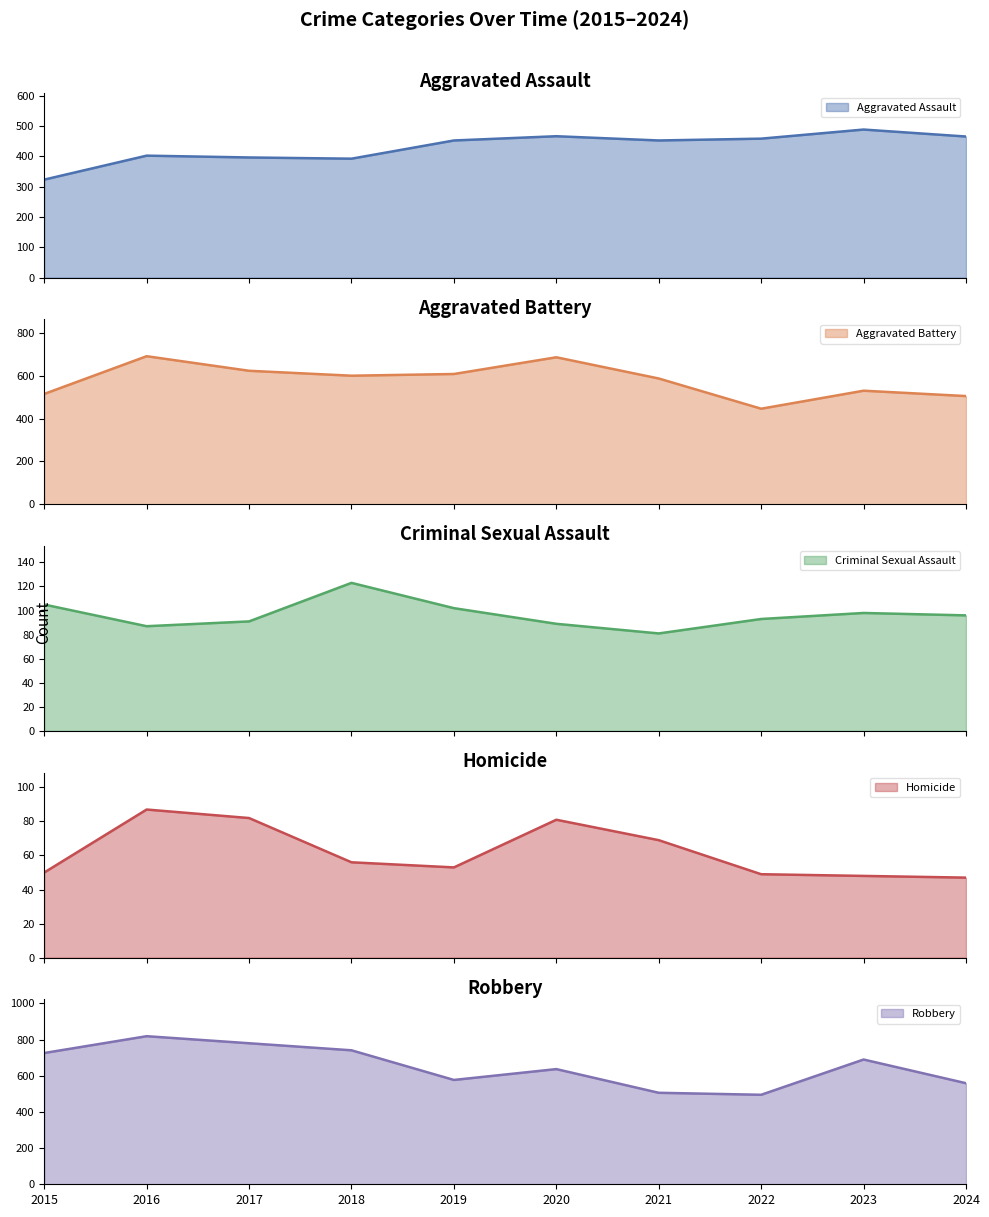

What is the approximate value of Homicide at 2018?

56